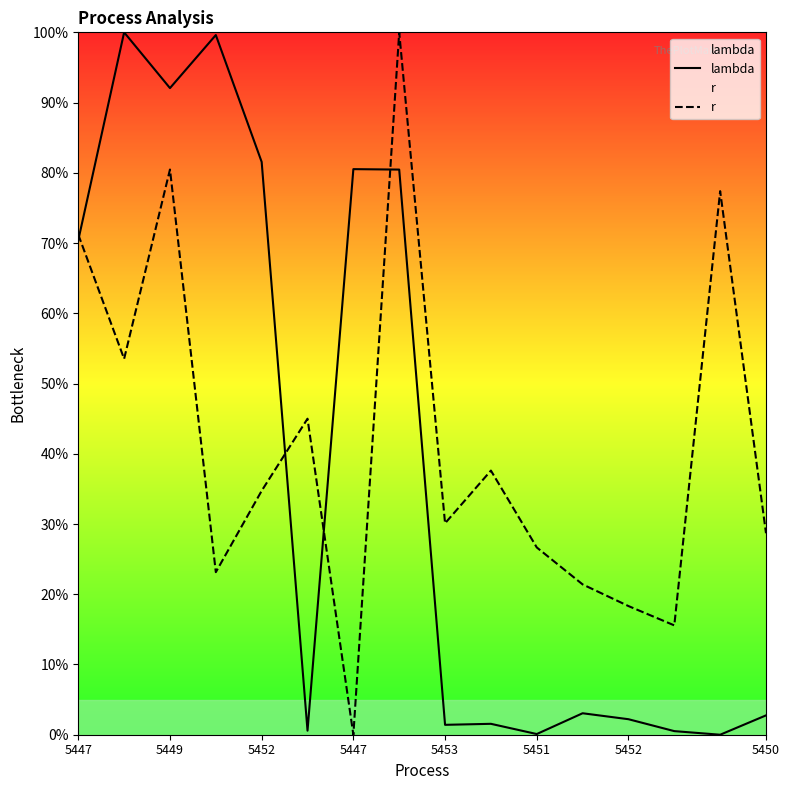

Is the value of r at 5450 greater than the value of lambda at 8?

Yes